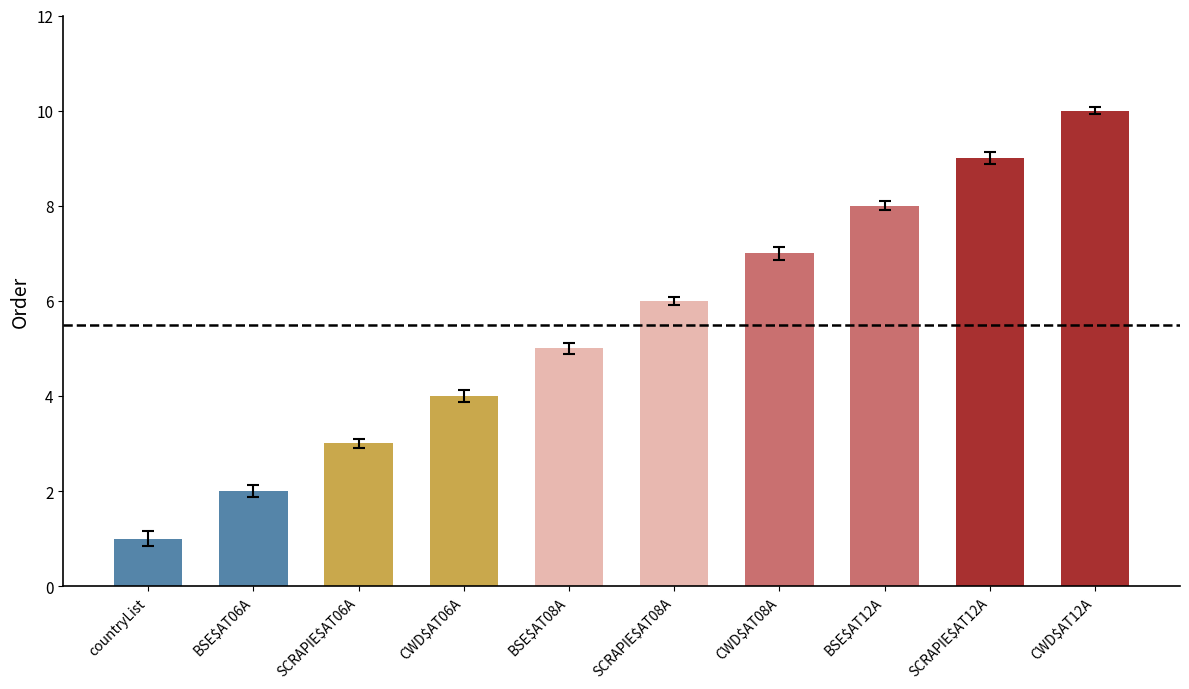

How many bars are there in total?

10